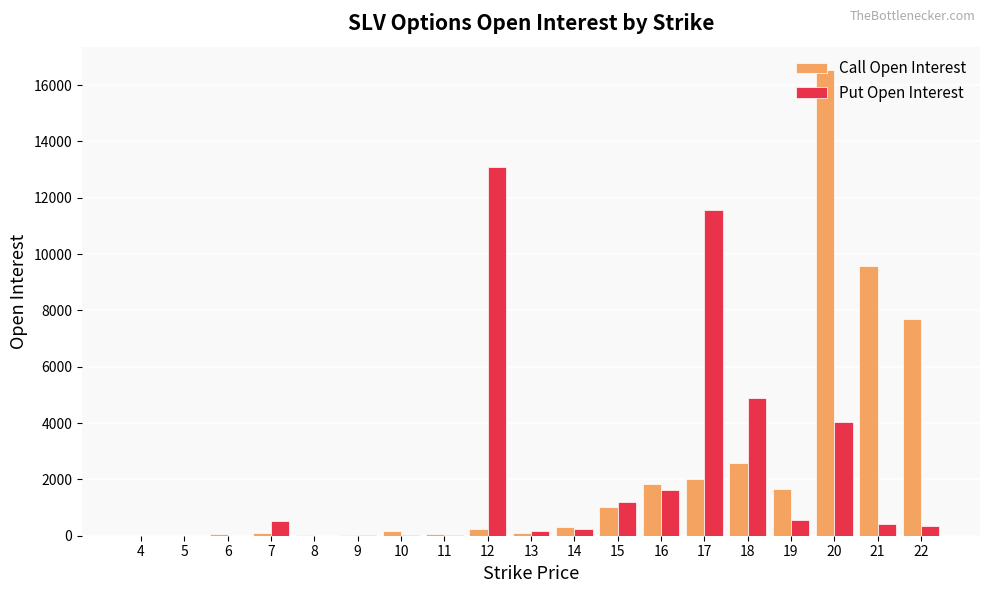

What is the highest value of the Call Open Interest series?

16537